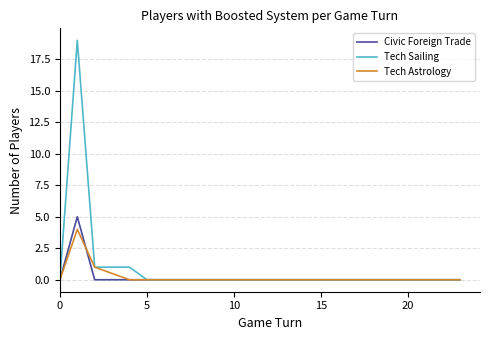

Rank the series by their maximum value, from lowest to highest.

Tech Astrology, Civic Foreign Trade, Tech Sailing